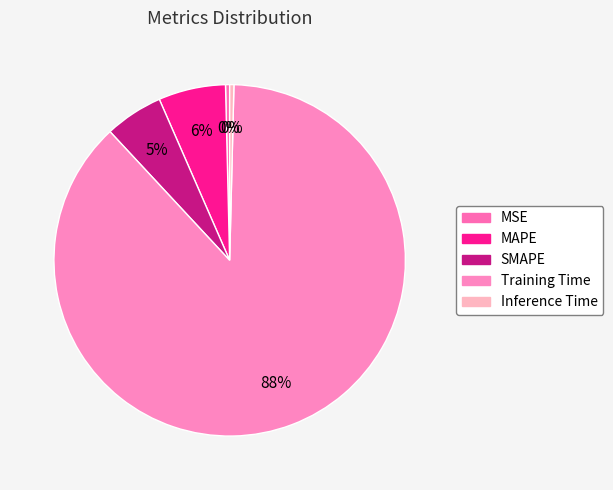

Count the number of slices in the pie.

5